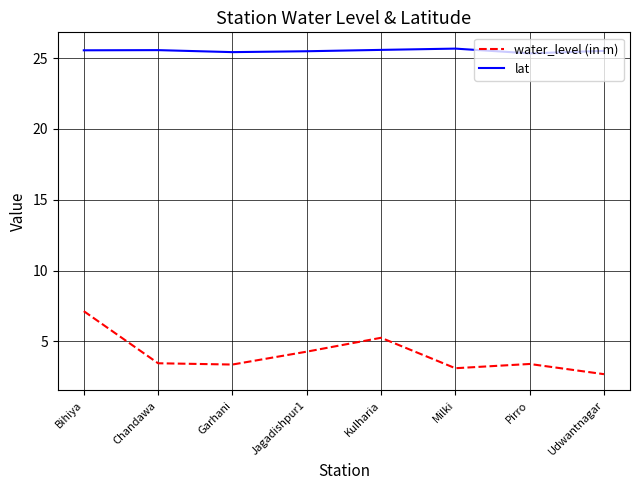

How many series are shown in this chart?

2